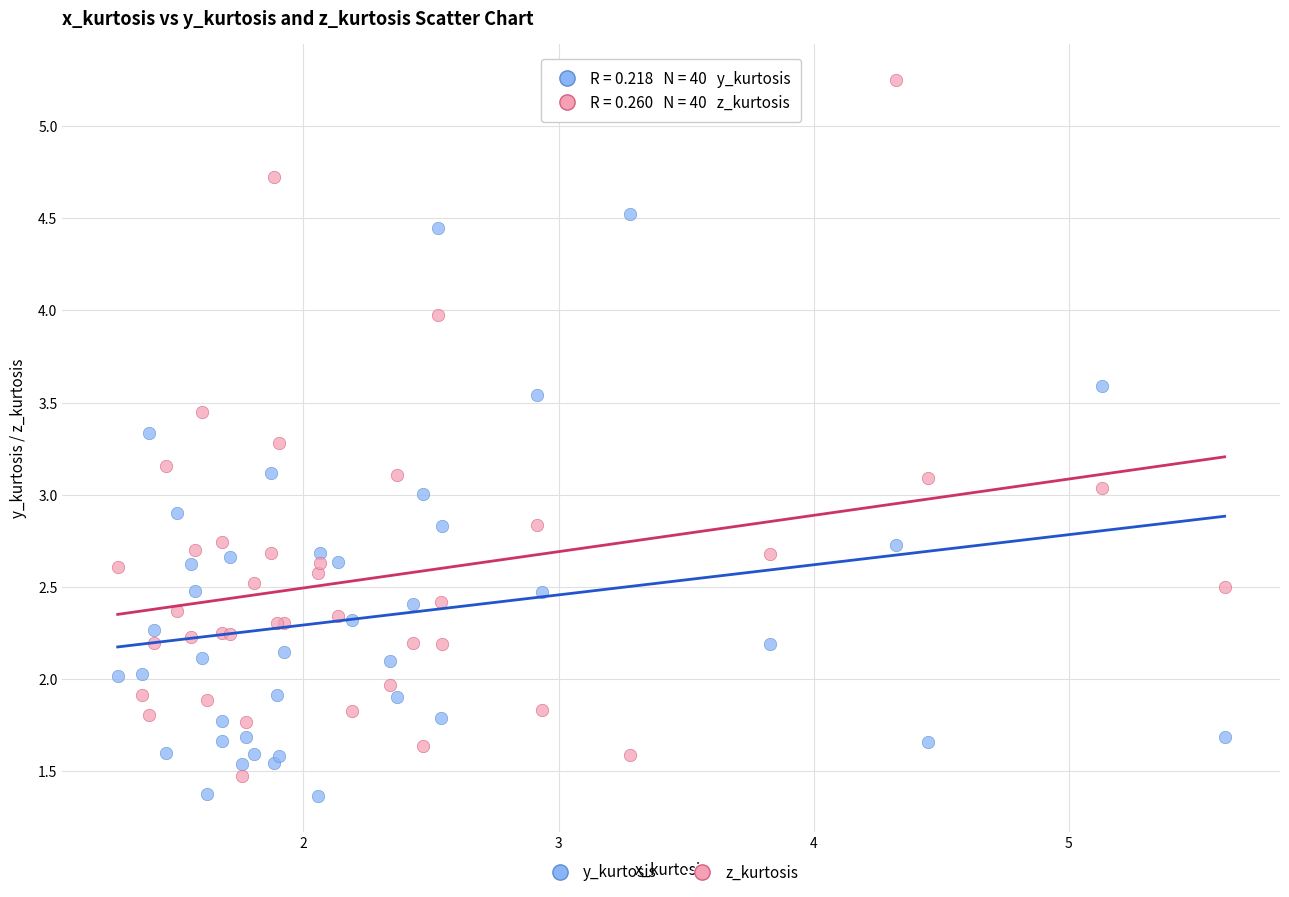

What are all the series names shown in the legend?

y_kurtosis, z_kurtosis